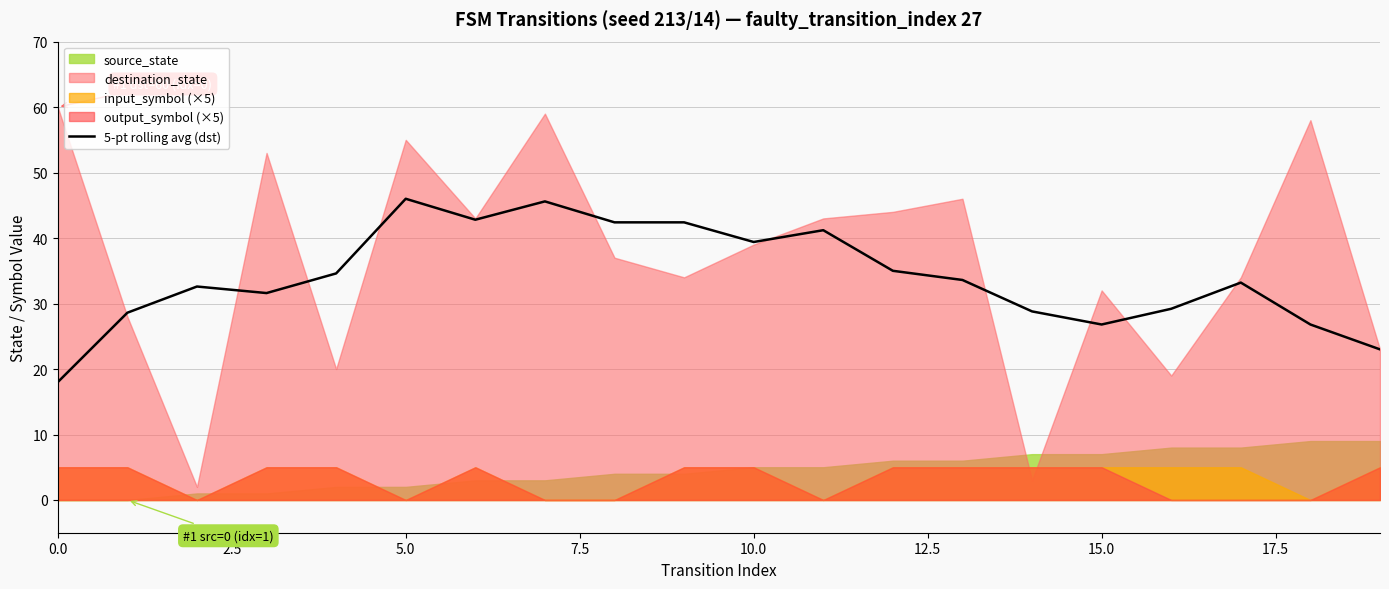

True or false: 5-pt rolling avg (dst) has a value of 68.9 at 10.0.

False